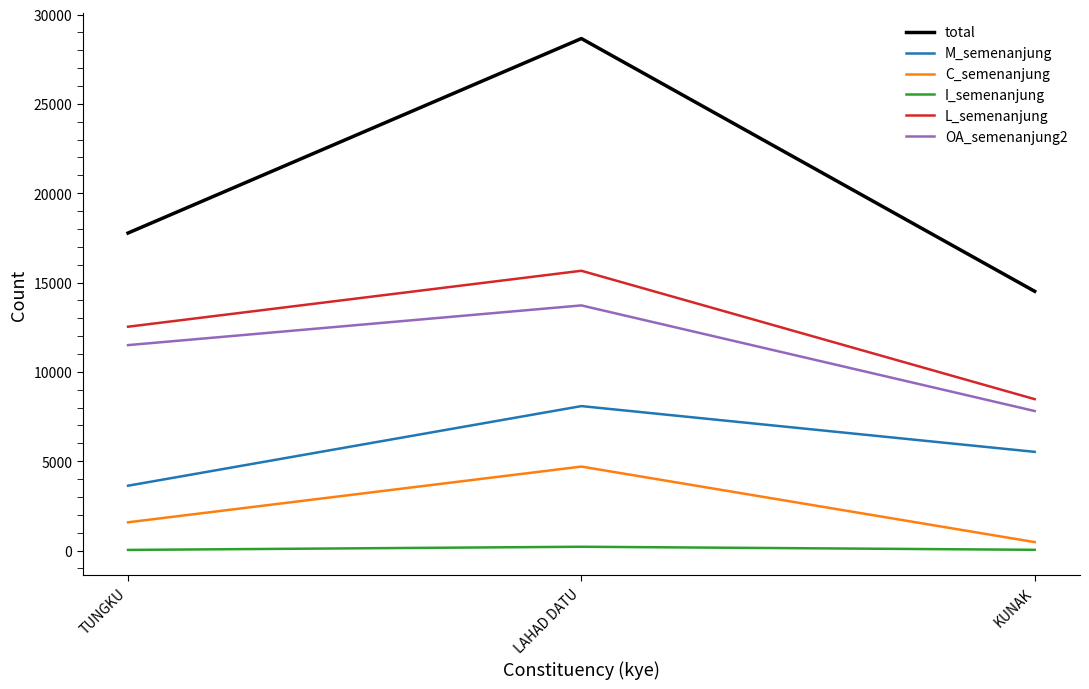

What is the total value across all series at TUNGKU?

47044